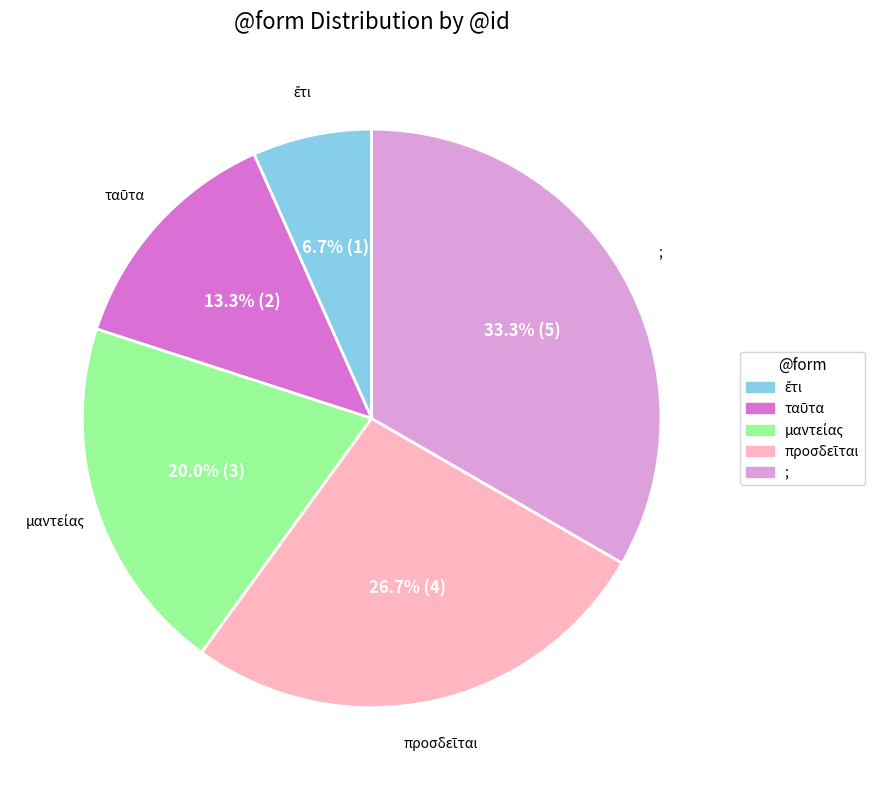

Which slice is the largest?

;